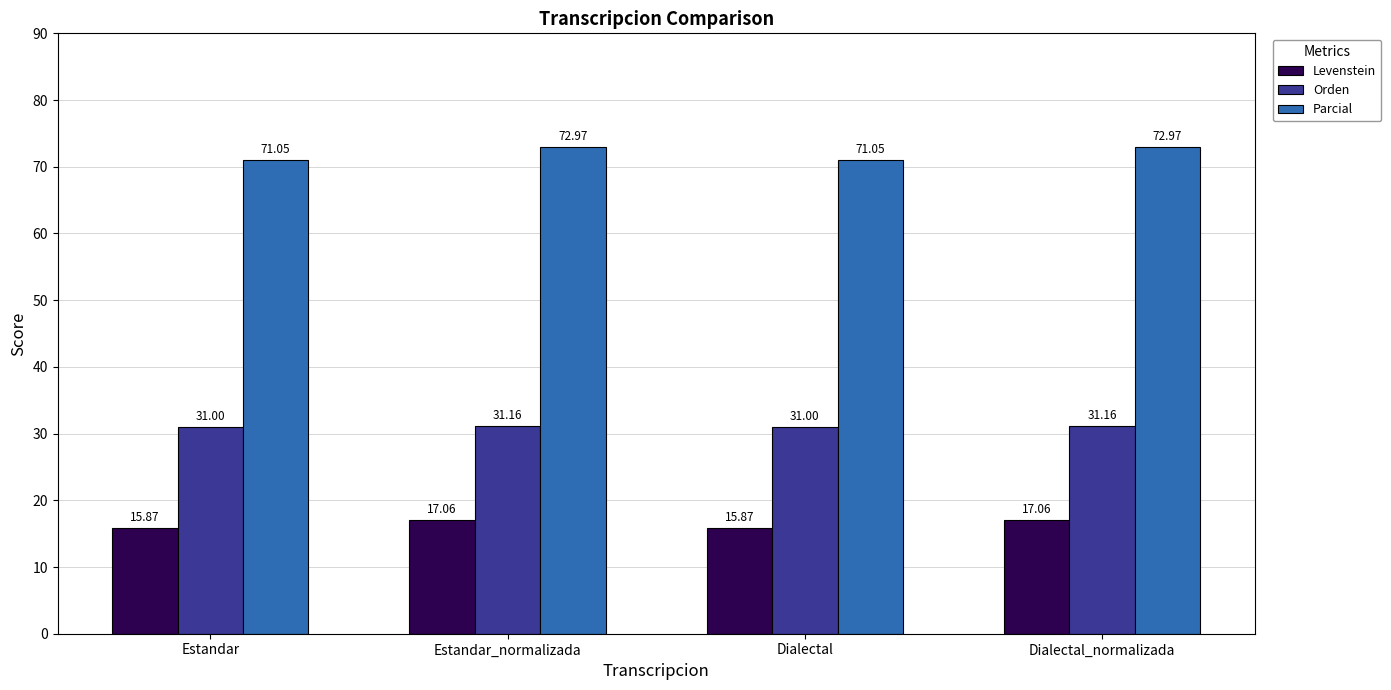

What is the label of the 3rd bar from the left?

Dialectal